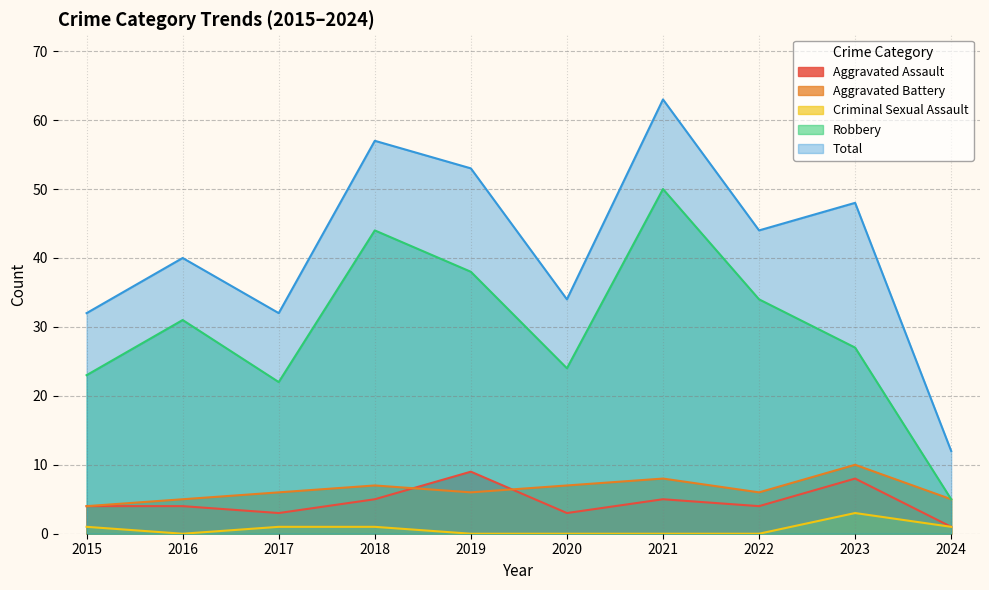

Which series changed the most between 2019 and 2022?

Total